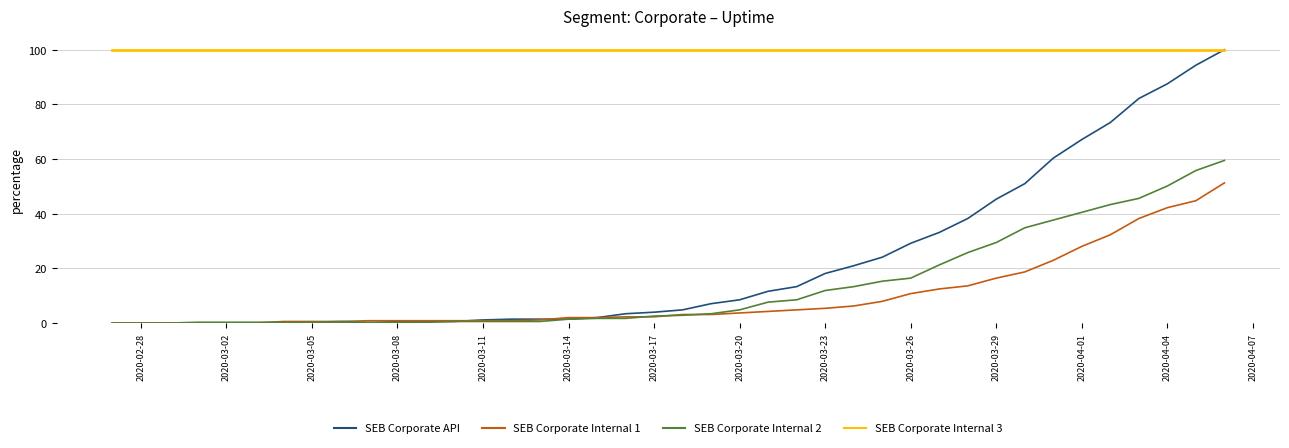

What is the greatest value displayed?

100.0